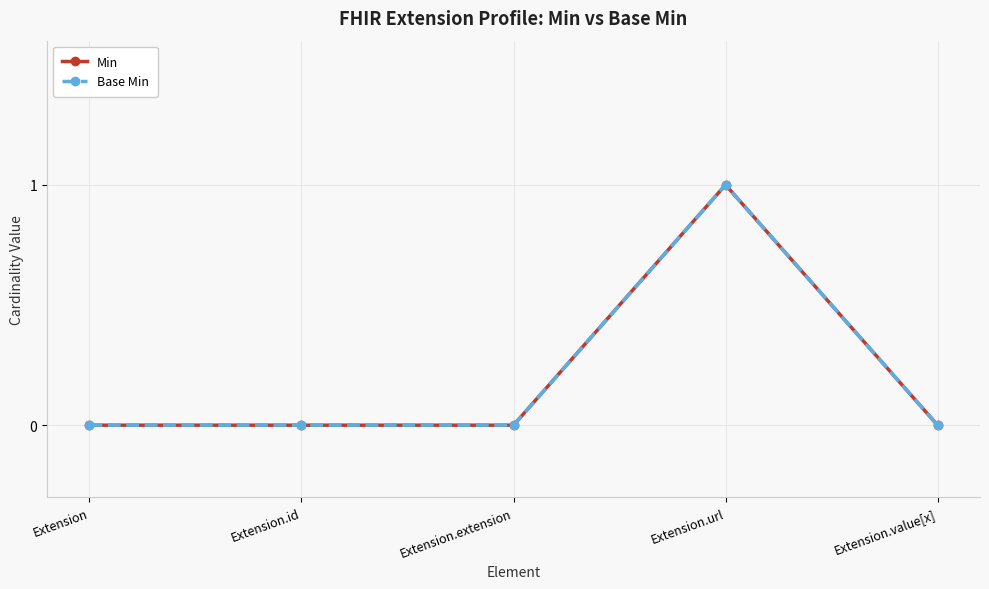

Is this an area chart (filled region under the line)?

No